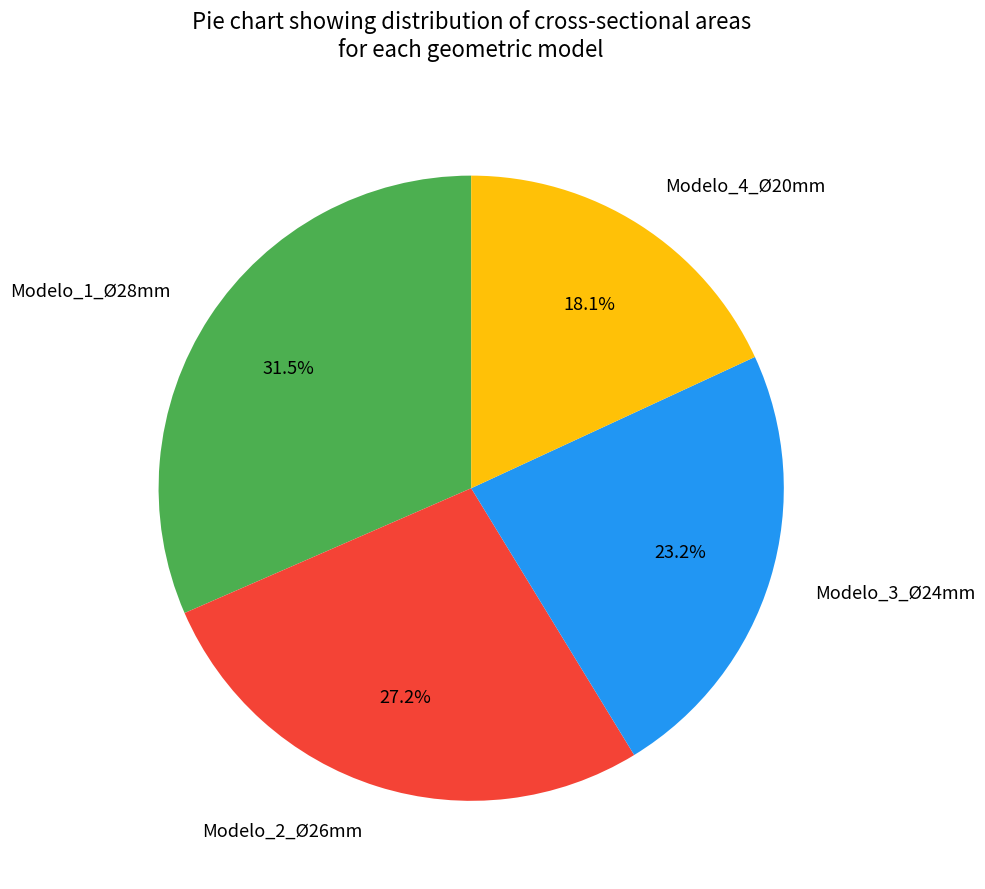

Rank the categories by value from lowest to highest.

Modelo_4_Ø20mm, Modelo_3_Ø24mm, Modelo_2_Ø26mm, Modelo_1_Ø28mm